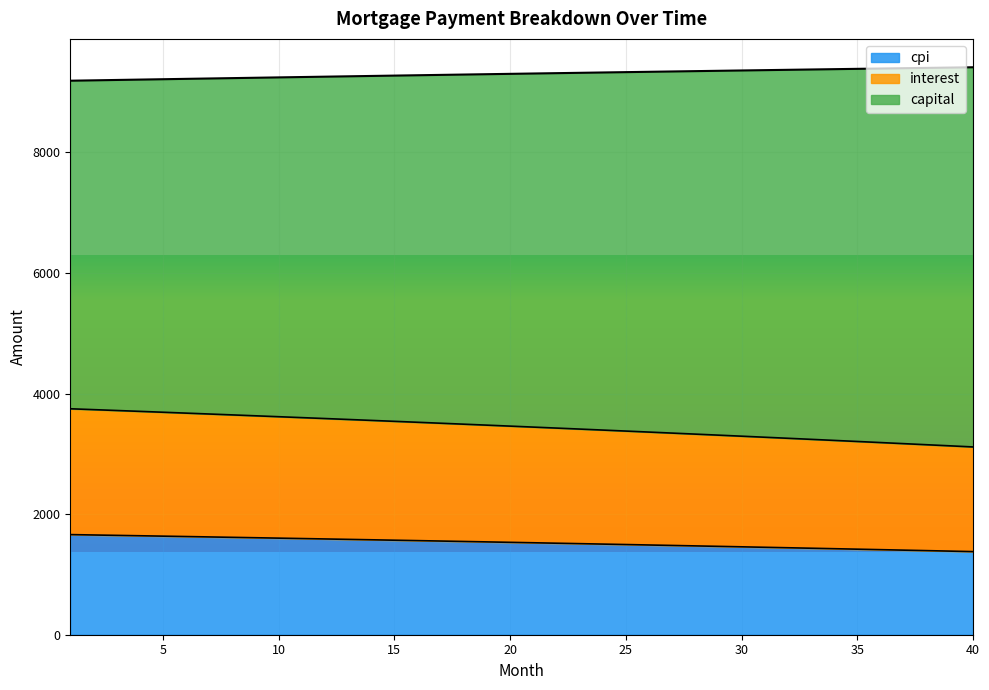

True or false: interest has a value of 5041.4 at 32.

False